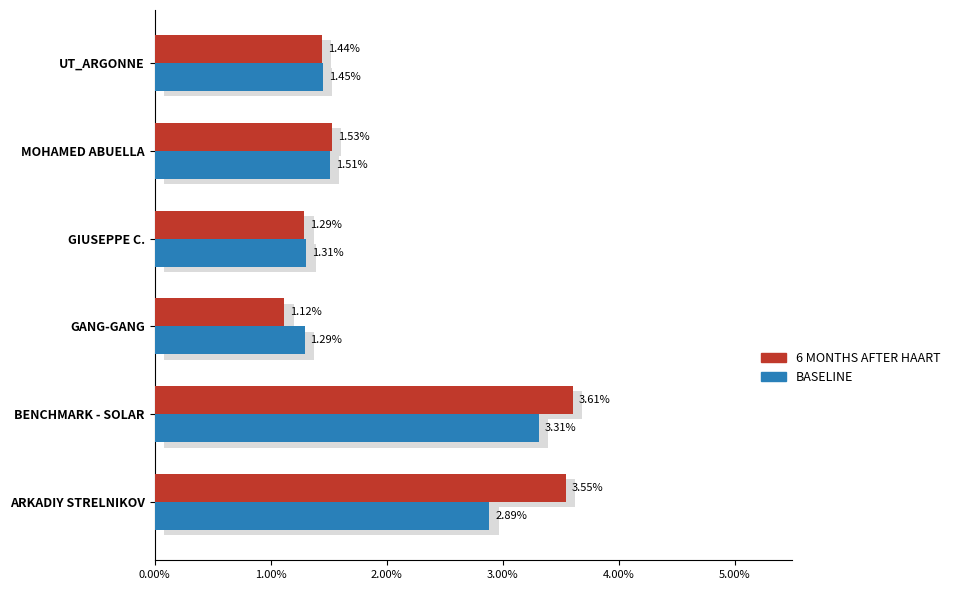

The 6 MONTHS AFTER HAART series shows 0.0 at MOHAMED ABUELLA. True or false?

True